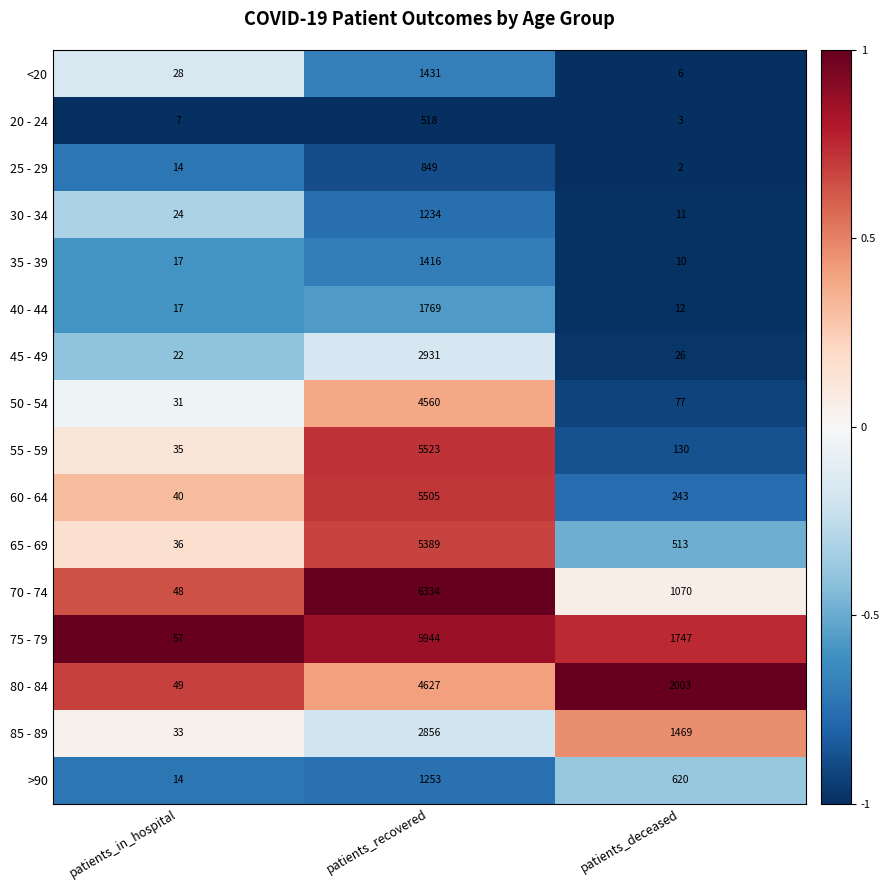

What is the difference between the highest and lowest values at patients_in_hospital?

50